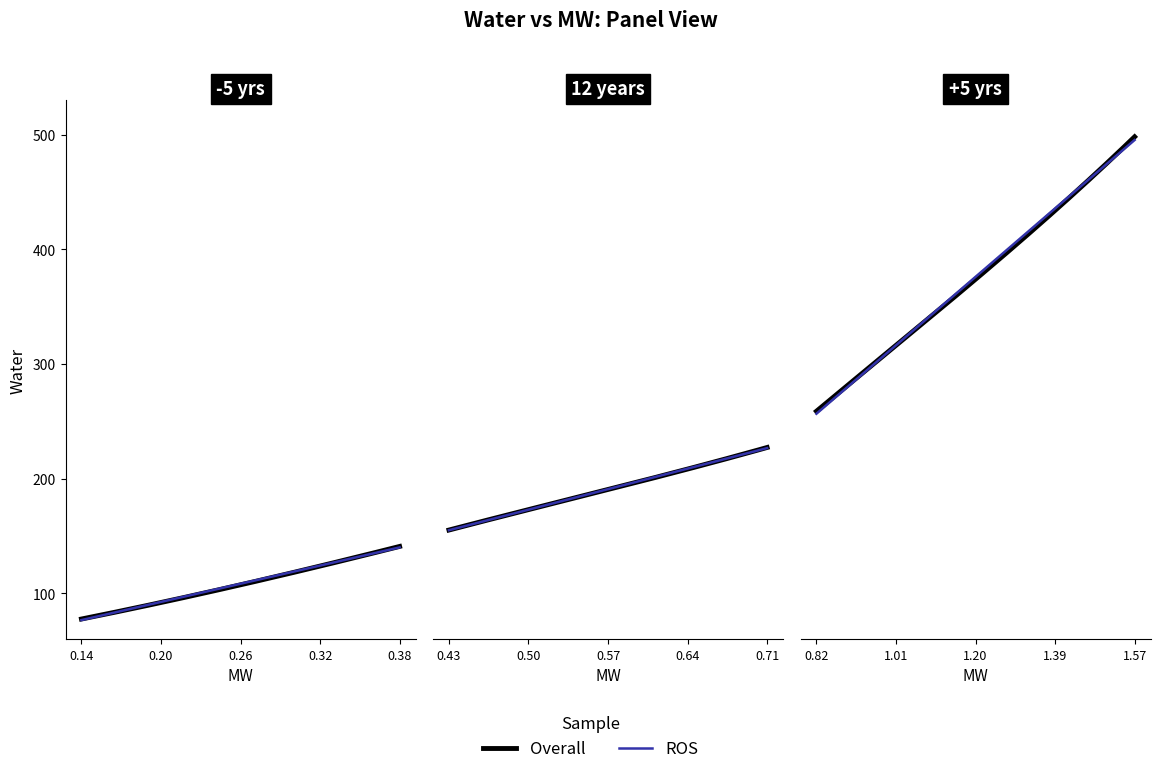

Where does the data first go above 208?

0.644